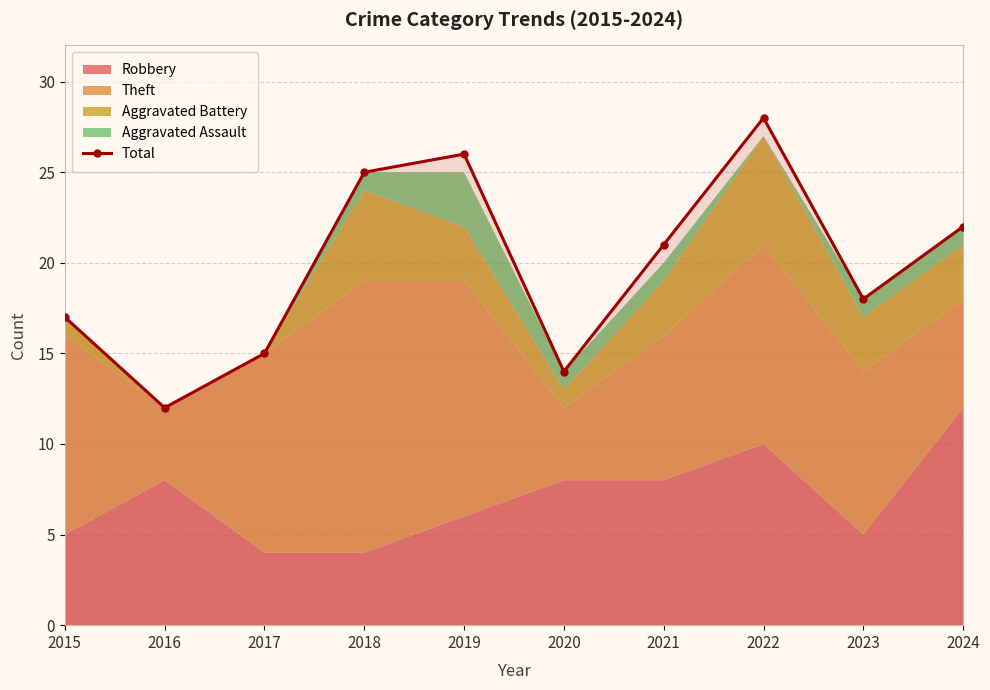

List the labels in order of value, largest first.

2022, 2019, 2018, 2024, 2021, 2023, 2015, 2017, 2020, 2016